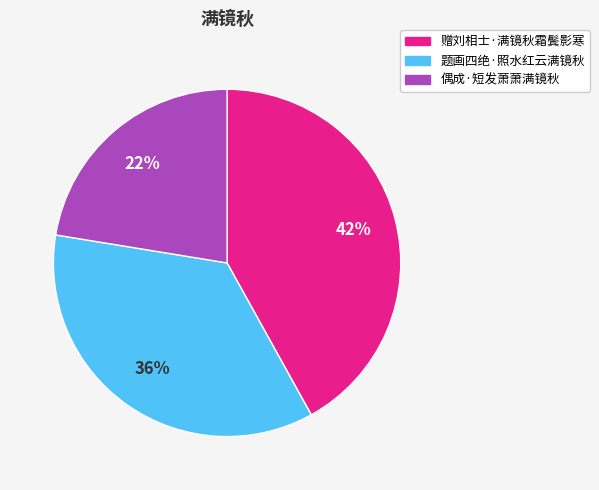

Is there any slice that represents more than half of the pie?

No